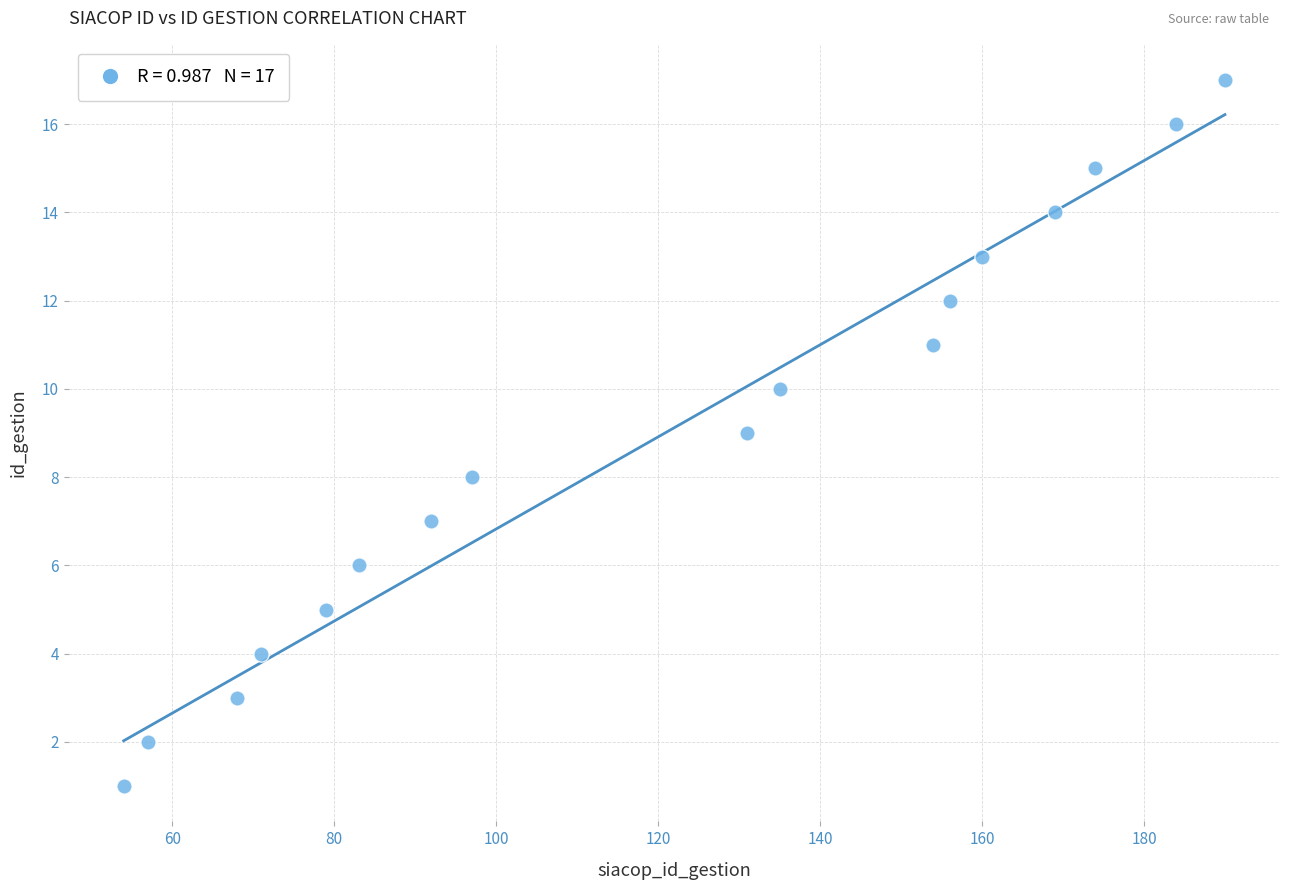

How many points are shown in the scatter plot?

17